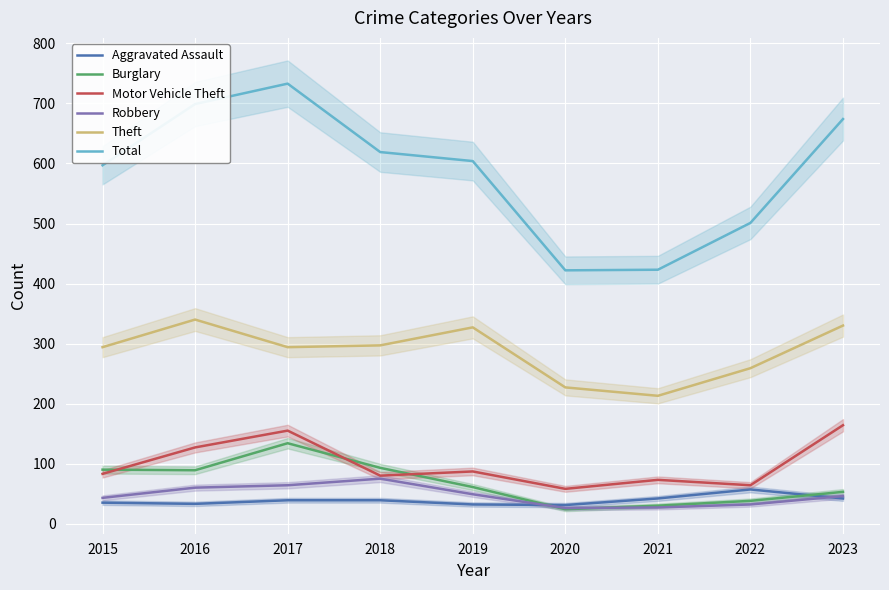

List the labels in order of Aggravated Assault value, largest first.

2022, 2021, 2023, 2017, 2018, 2015, 2016, 2019, 2020